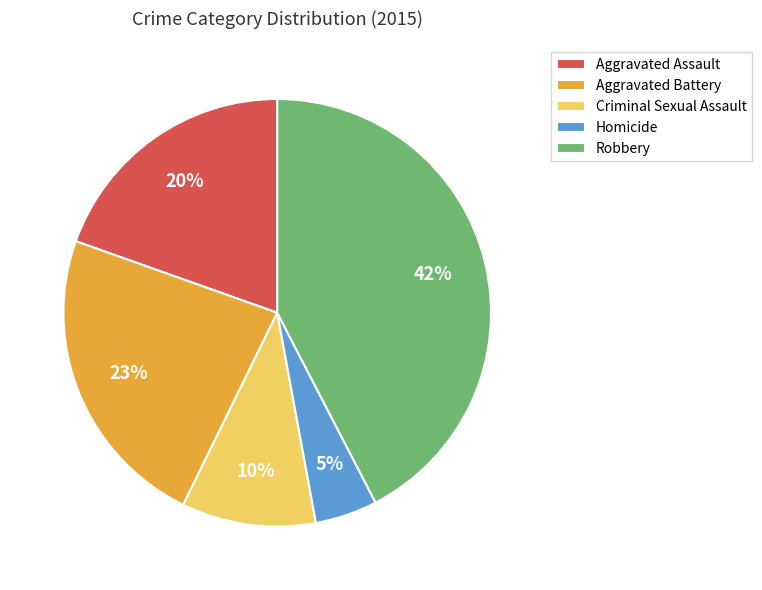

To the nearest percent, what is the combined percentage of Criminal Sexual Assault and Homicide?

15%